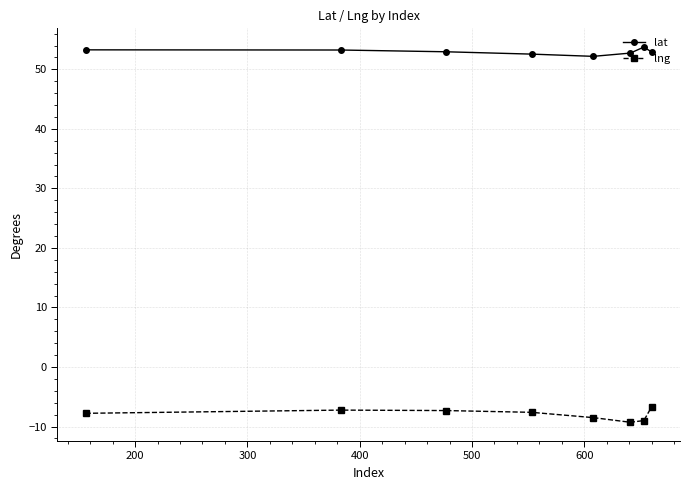

How many distinct data groups are displayed?

2